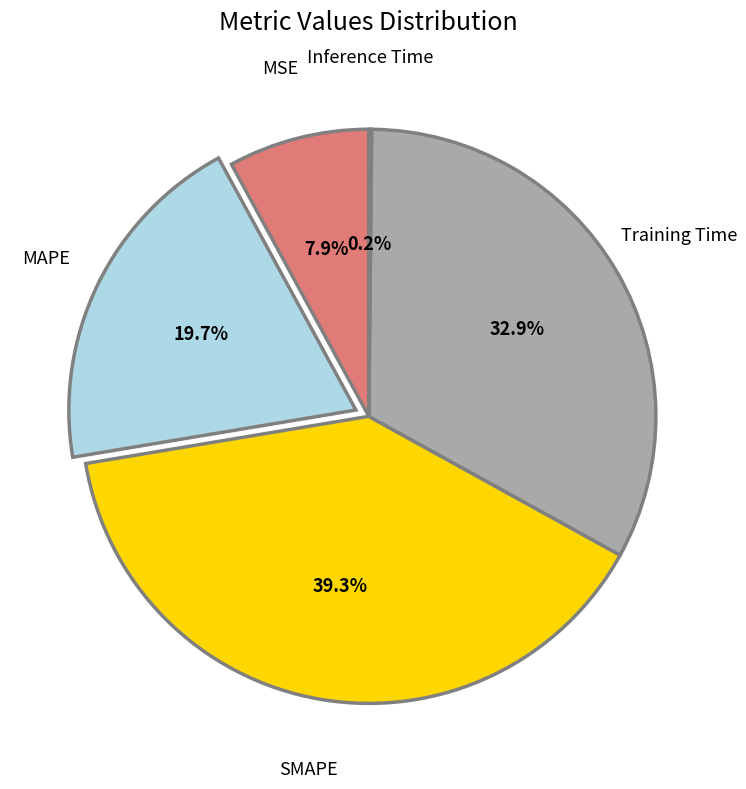

To the nearest percent, what is the average slice percentage?

20%